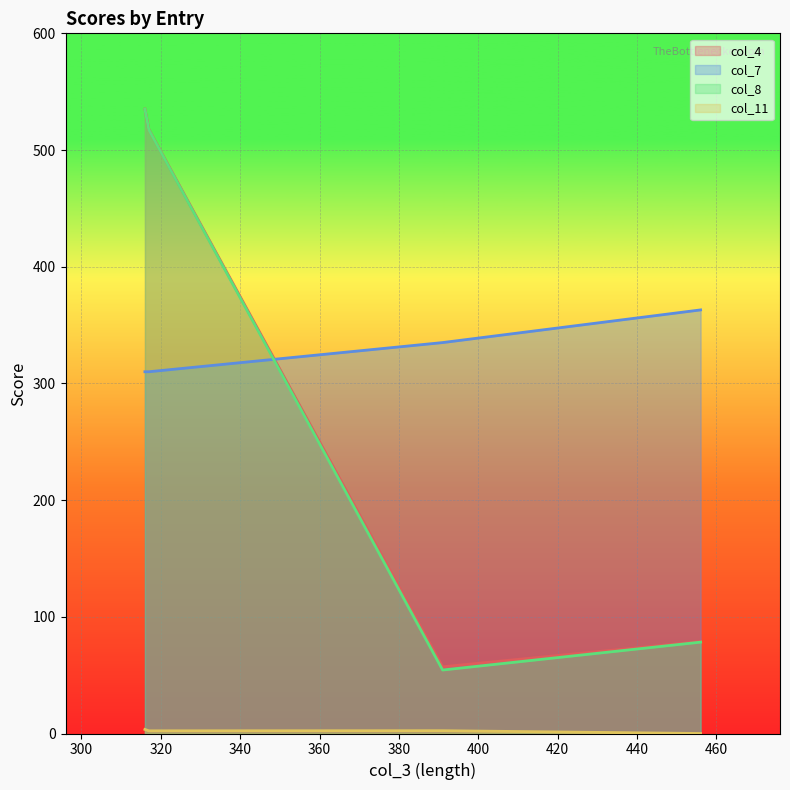

What is the total value across all series at 316?

1070.1